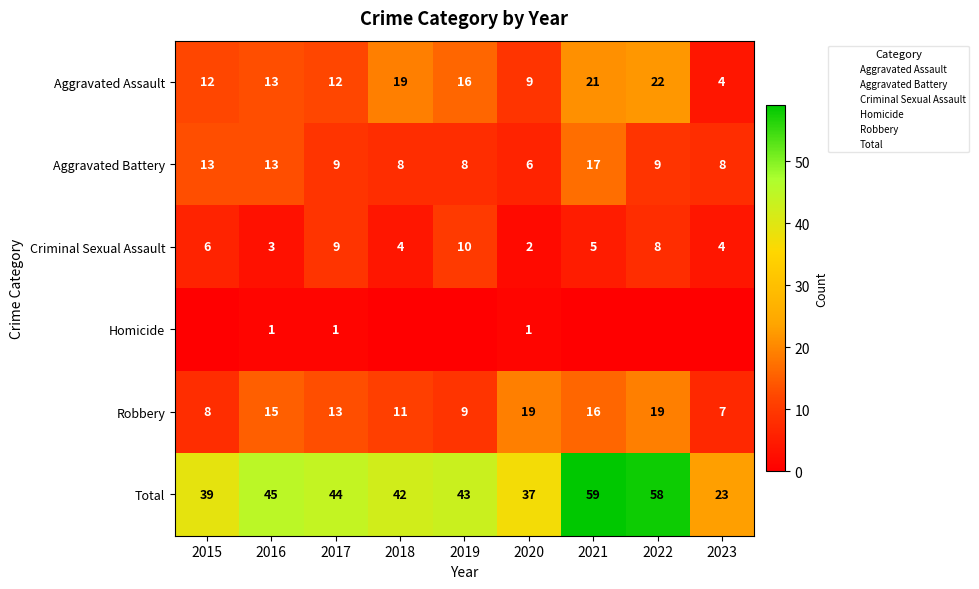

What is the sum of the Criminal Sexual Assault values at 2016 and 2020?

5